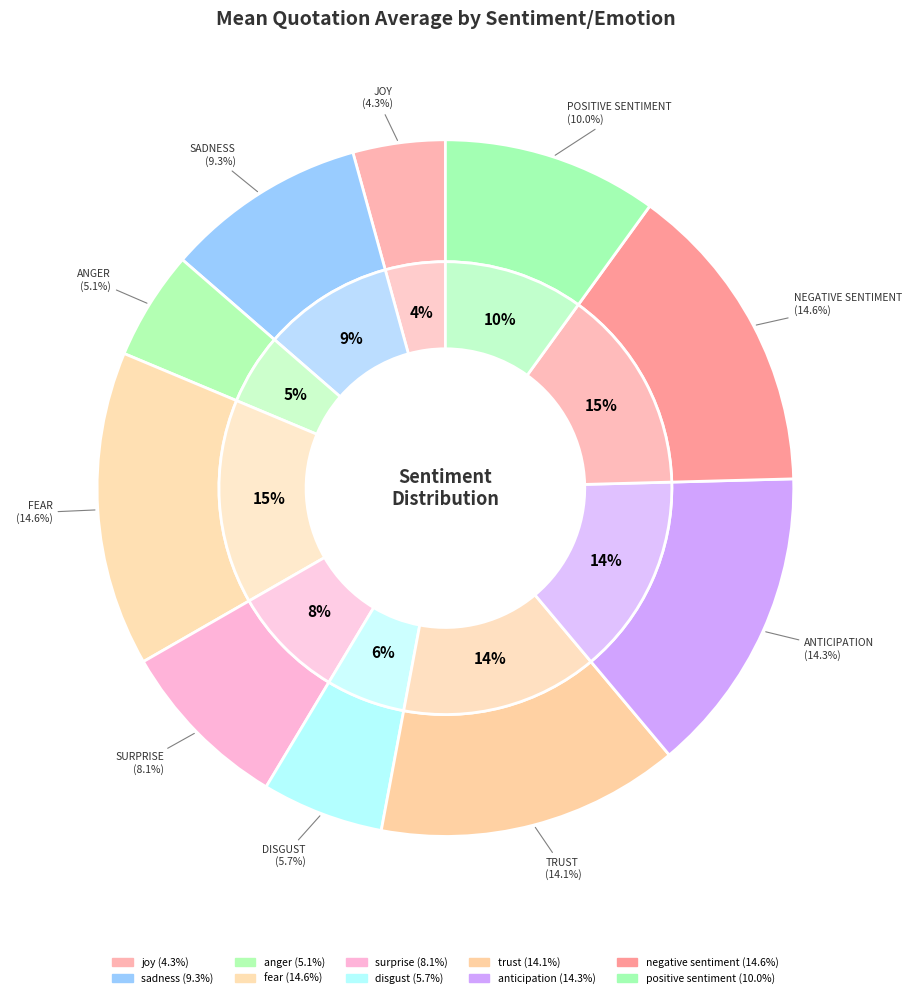

To the nearest percent, what percentage of the pie is joy?

4%